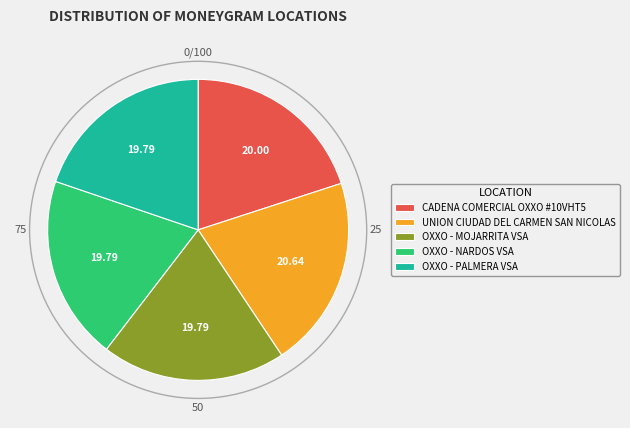

What is the ratio of the value at CADENA COMERCIAL OXXO #10VHT5 to the value at OXXO - MOJARRITA VSA?

1.0